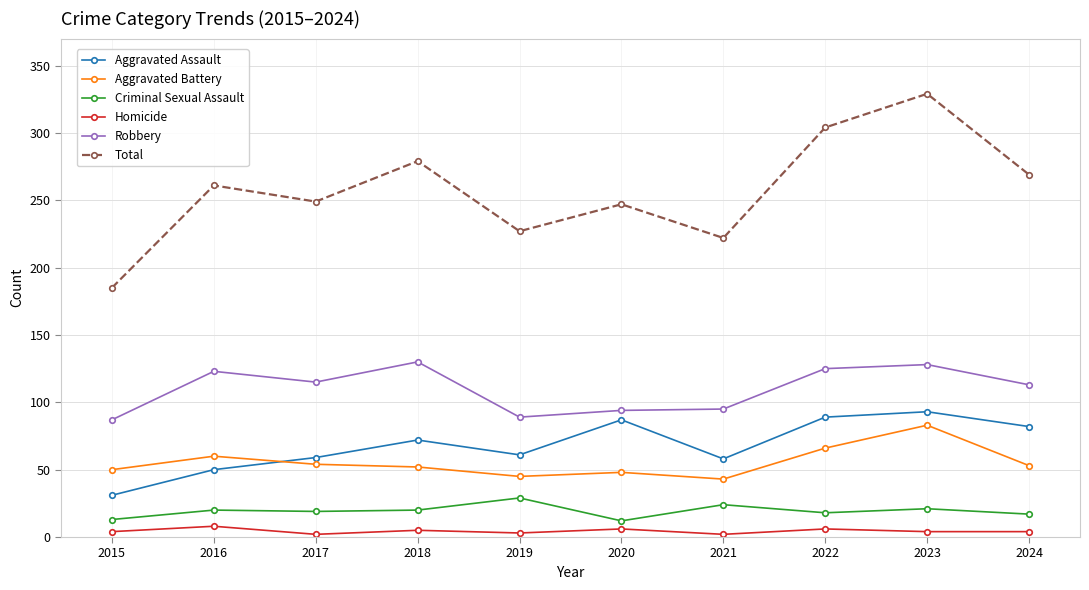

What is the difference between the maximum and minimum values in the Aggravated Assault series?

62